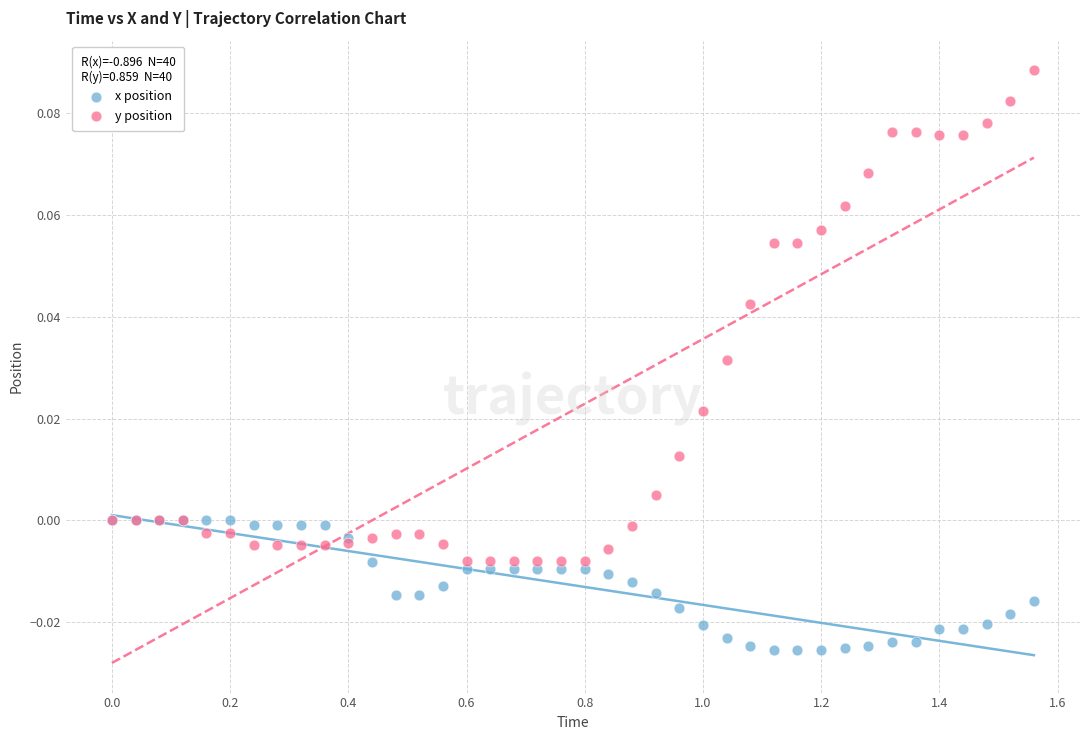

Which series contains the highest Y value?

y position